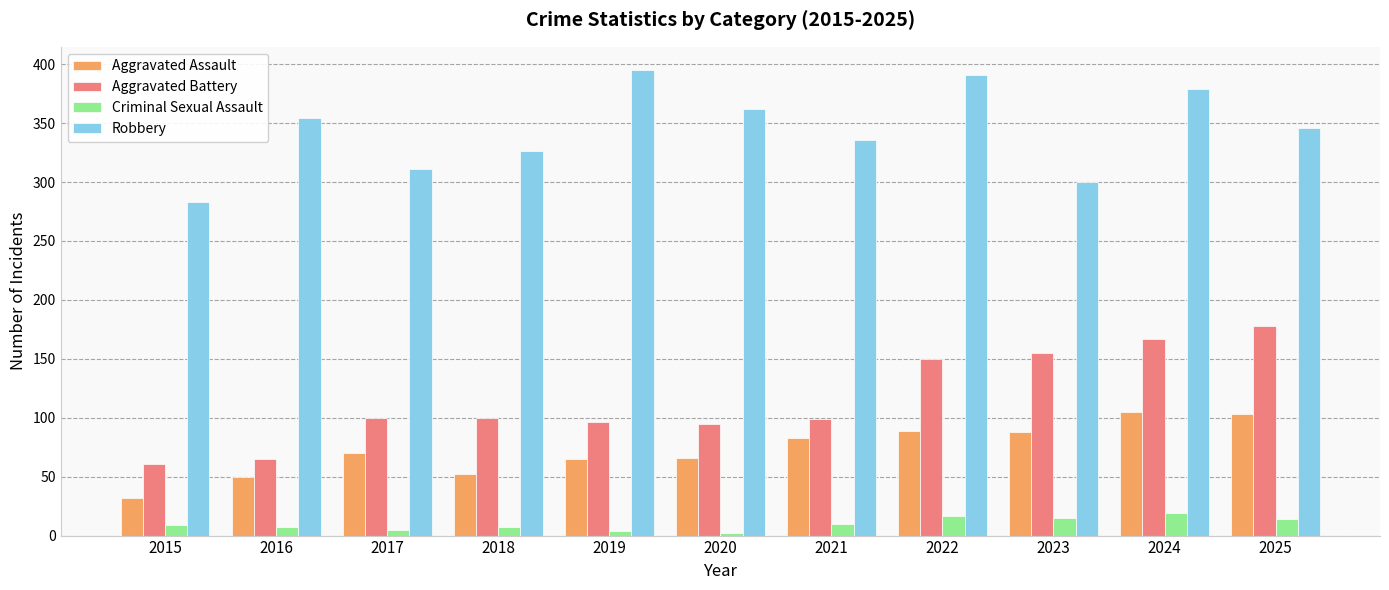

Does the chart contain any negative values?

No